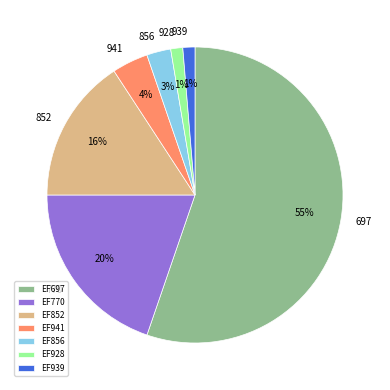

Do EF770 and EF939 together represent more than half of the pie?

No